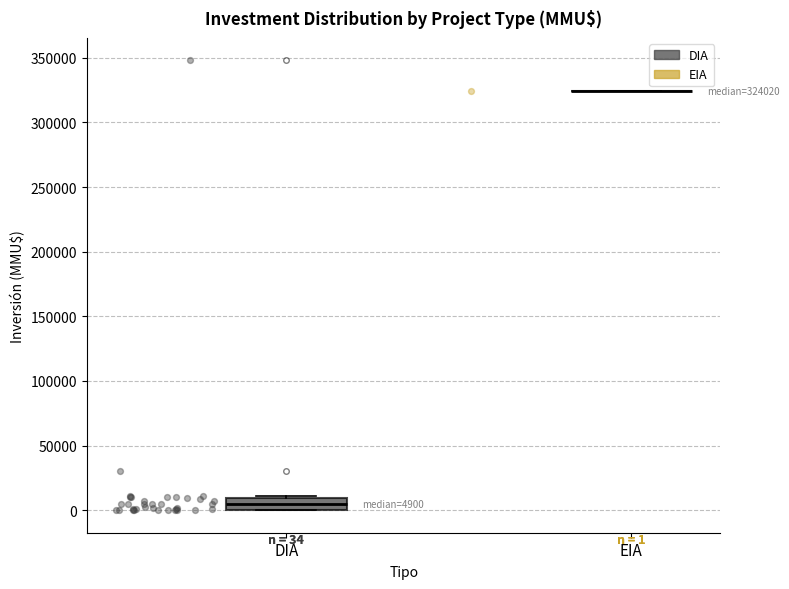

Which box is the tallest, from its lower edge to its upper edge?

DIA